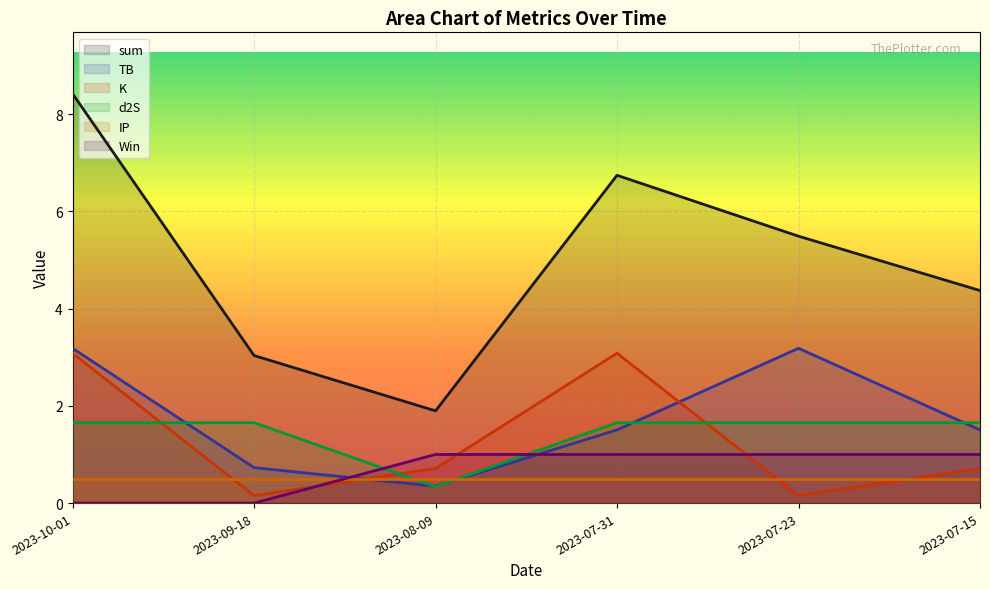

What position from the left is 2023-08-09?

3